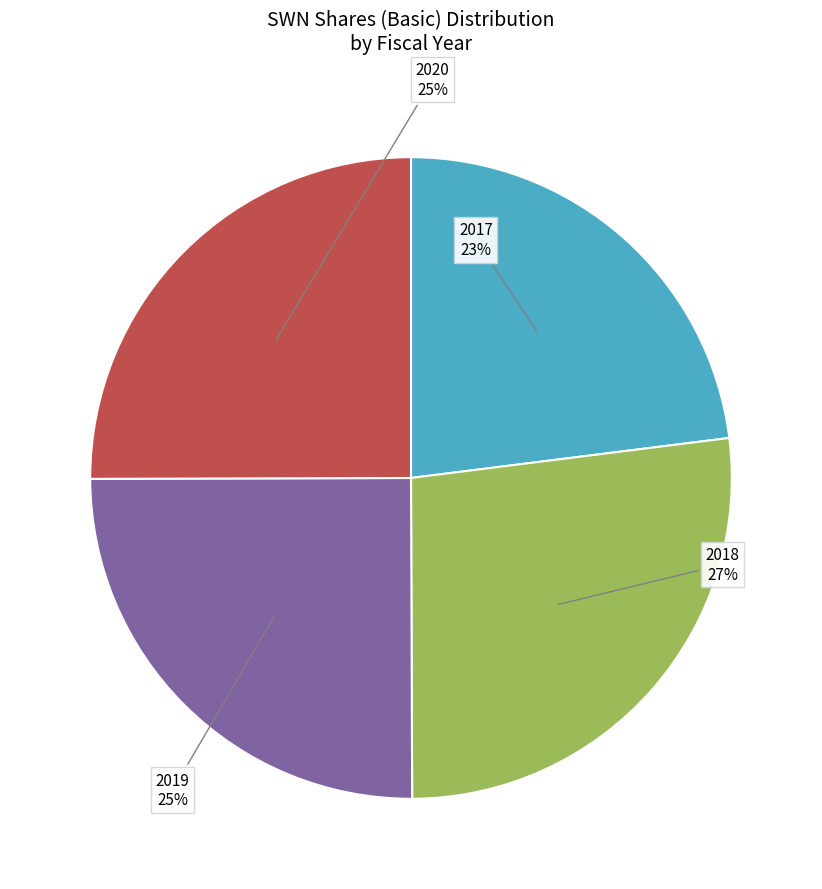

What is the ratio of the value at 2019 to the value at 2017?

1.1